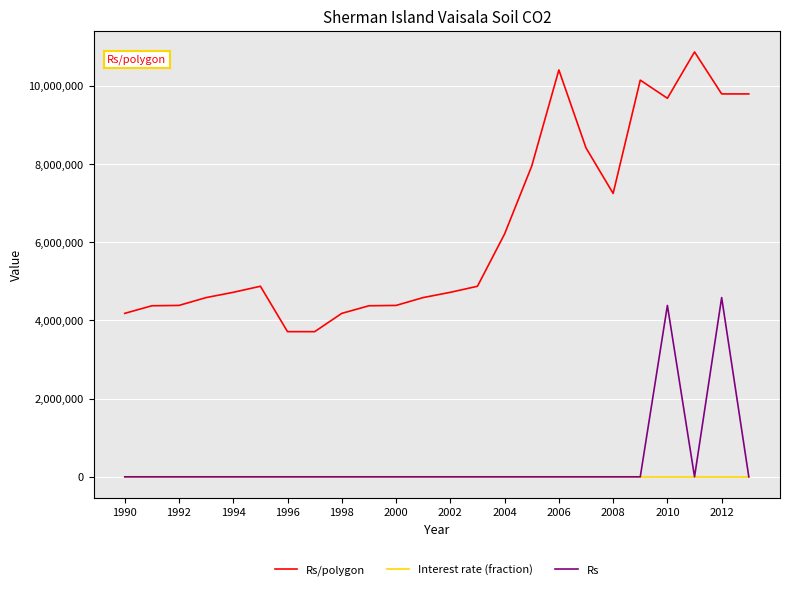

True or false: Rs/polygon and Rs cross at least once.

False